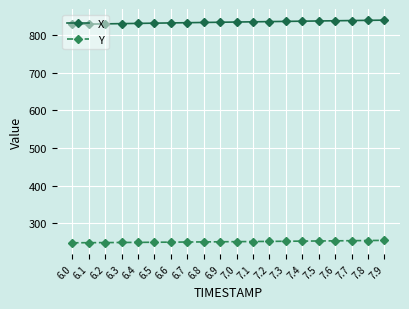

What is the average value of the X series?

834.0